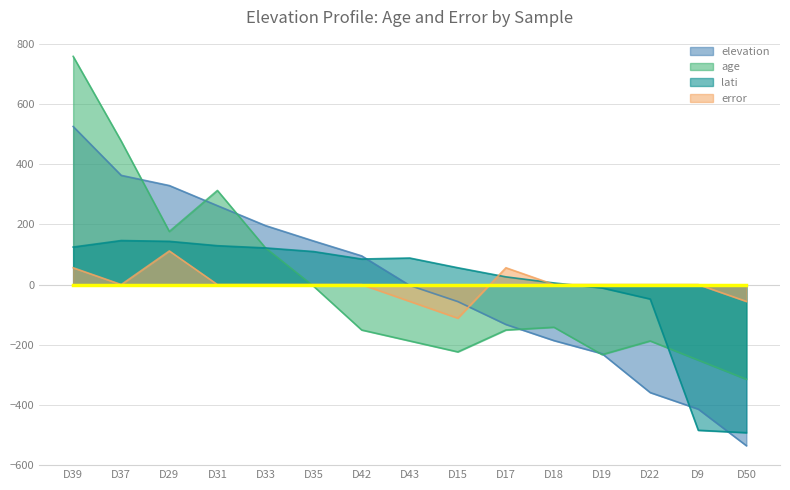

At which label does error first exceed 0?

D39